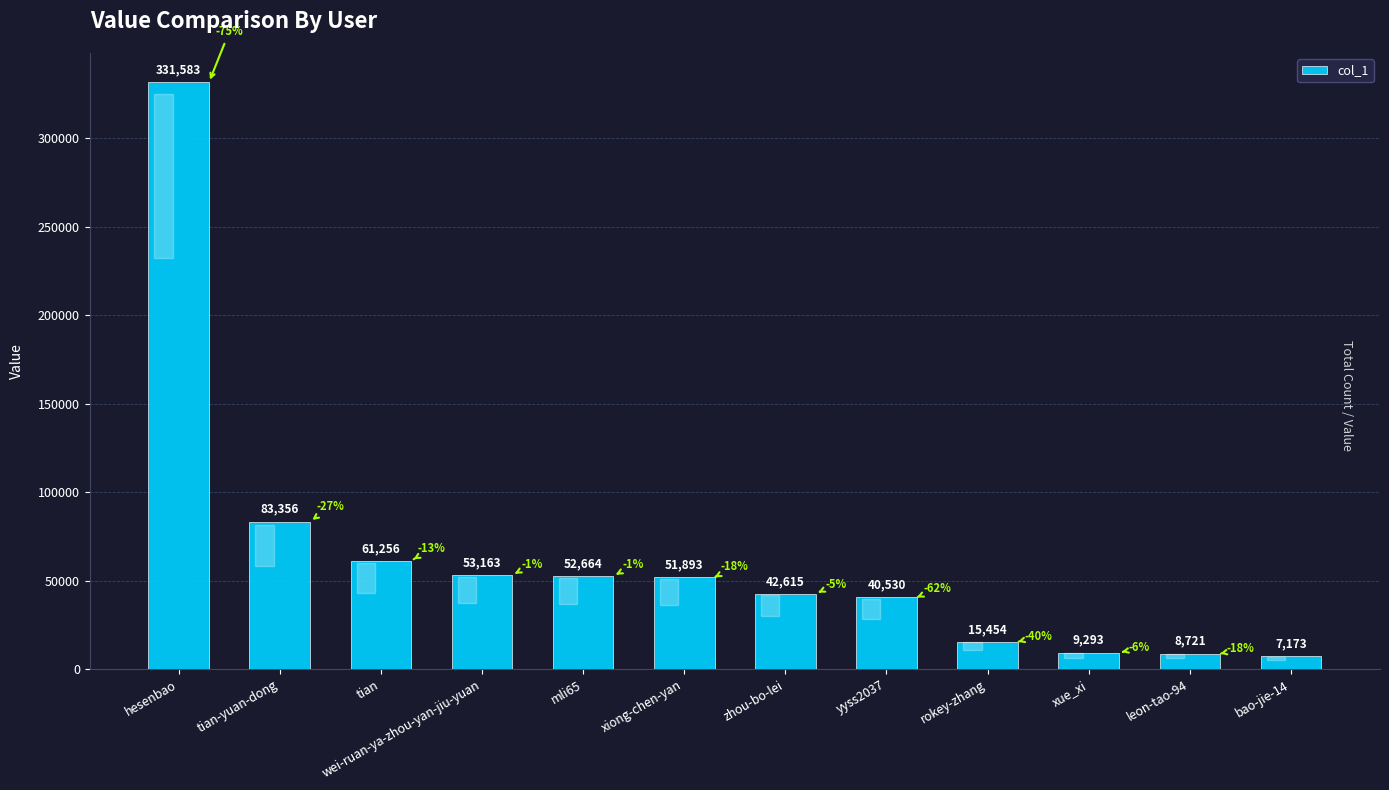

What is the value of the 3rd bar from the left?

61256